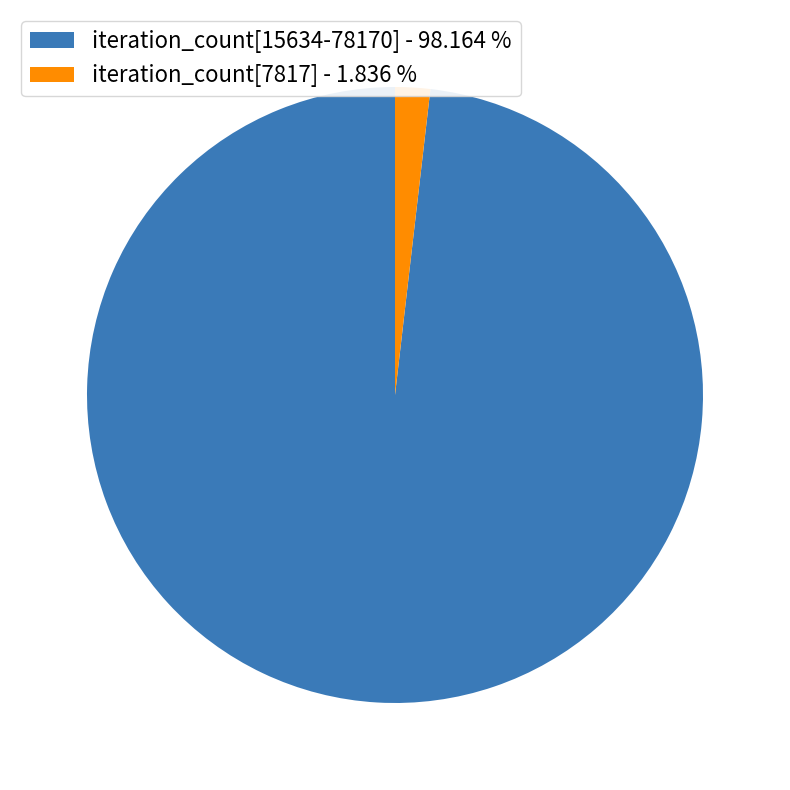

Which slice is the smallest?

iteration_count[7817] - 1.836 %